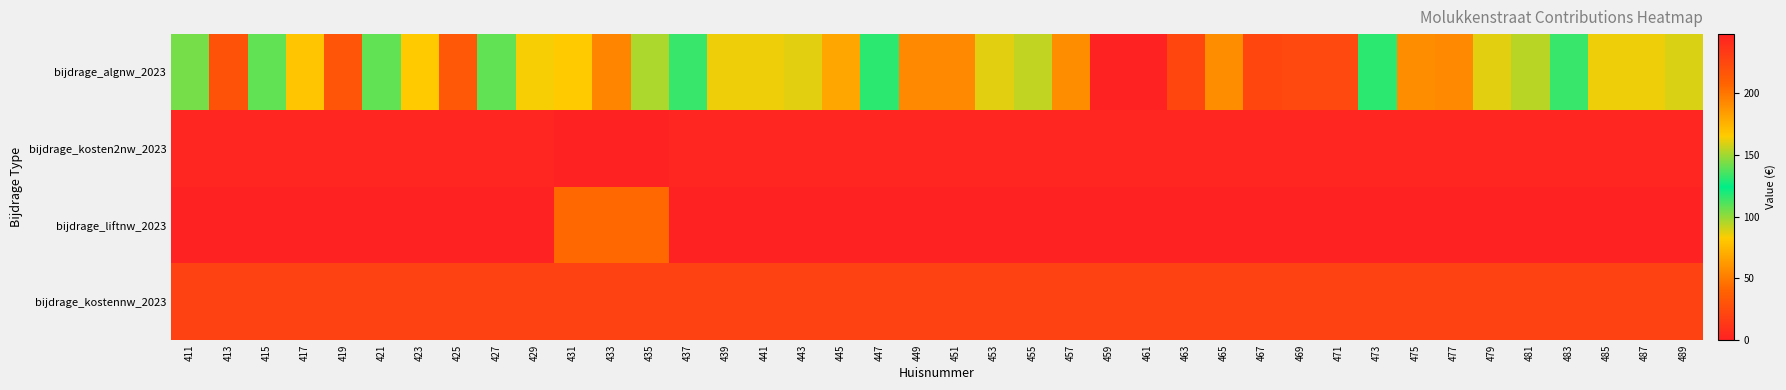

What is the total value across all series at 427?

162.1